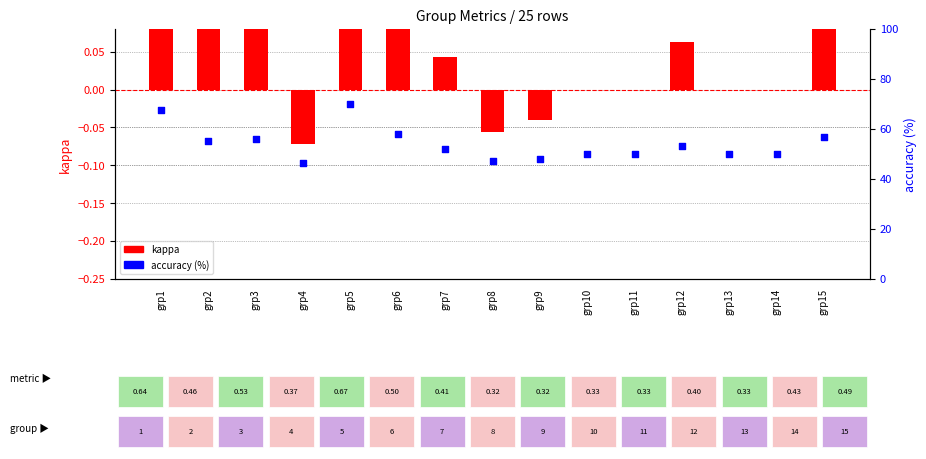

Is the value of kappa at grp13 greater than the value of accuracy (%) at grp1?

No